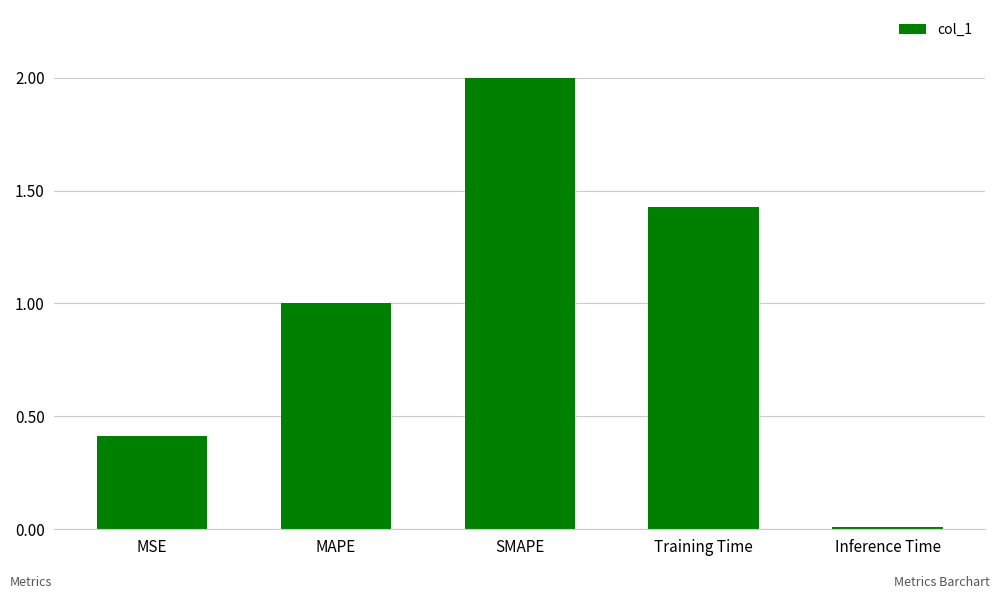

What is the label of the 5th bar from the left?

Inference Time